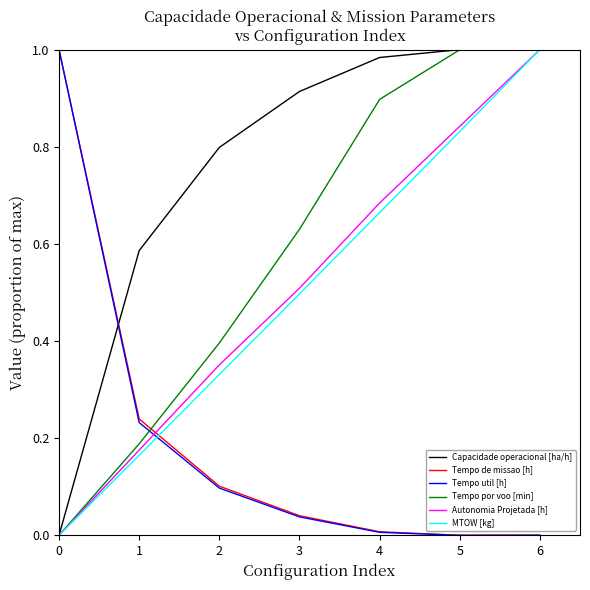

The value of Autonomia Projetada [h] at 0 is 0.0. True or false?

True